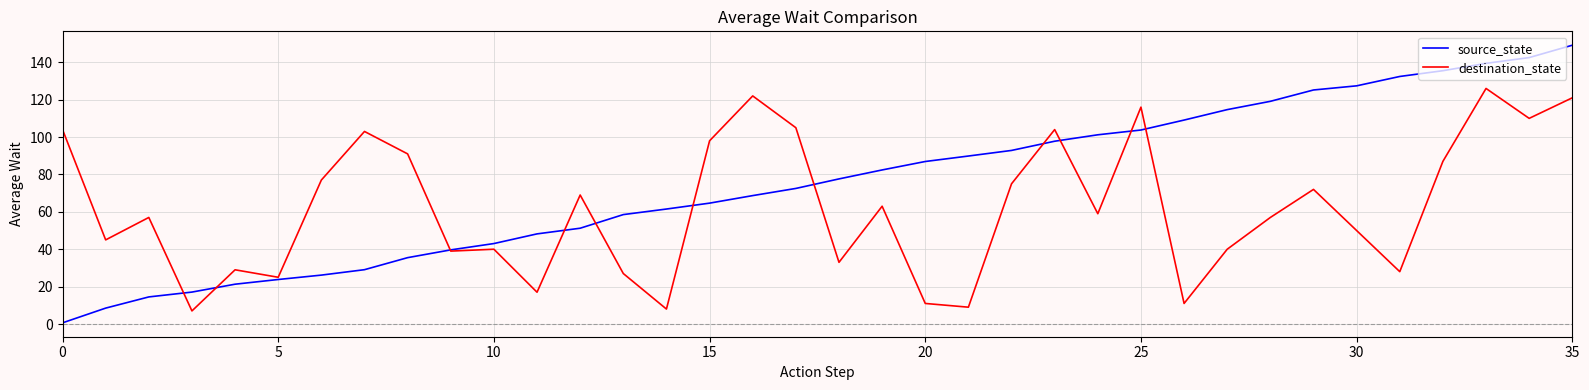

Which series has the largest total across all categories?

source_state